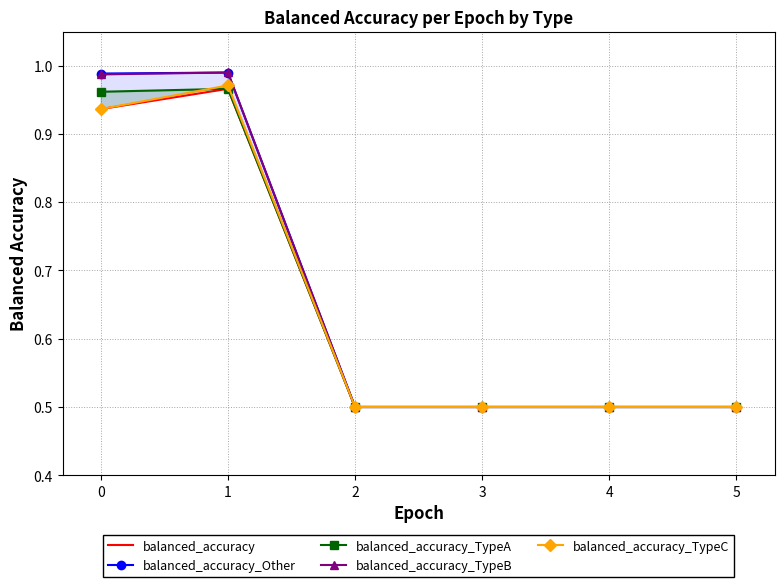

What is the value of the balanced_accuracy point at the 1st from the left?

0.9